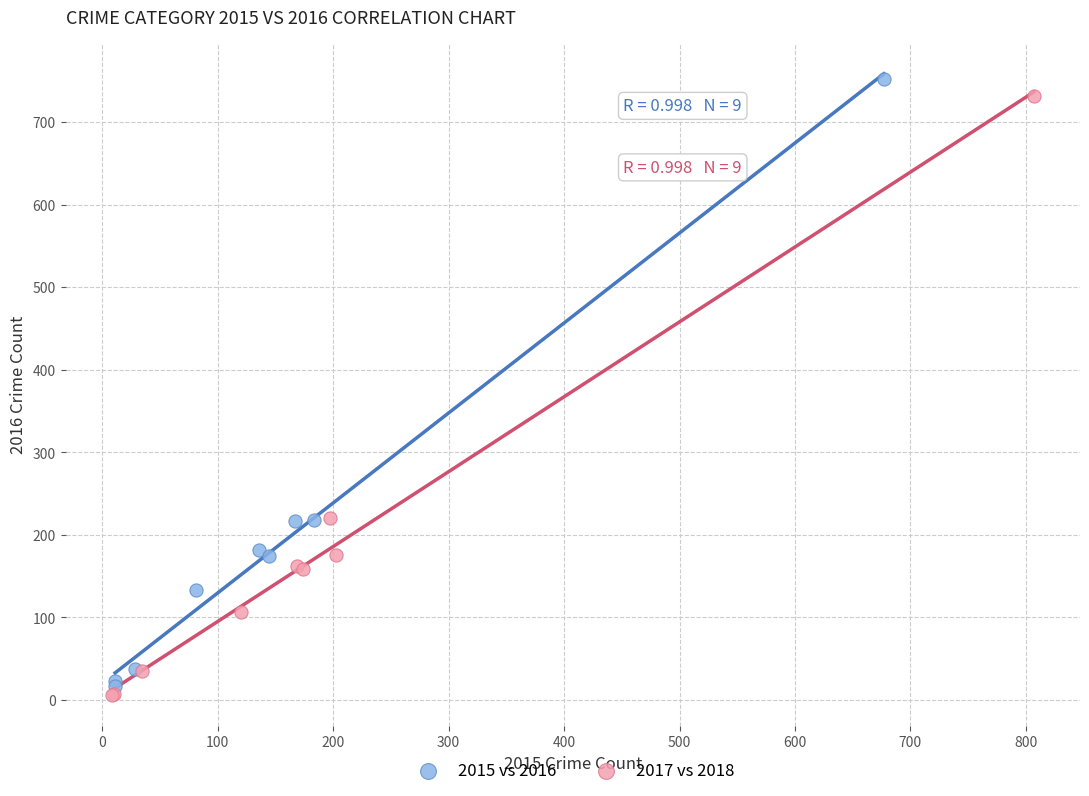

Which series has the largest Y range (max minus min)?

2015 vs 2016